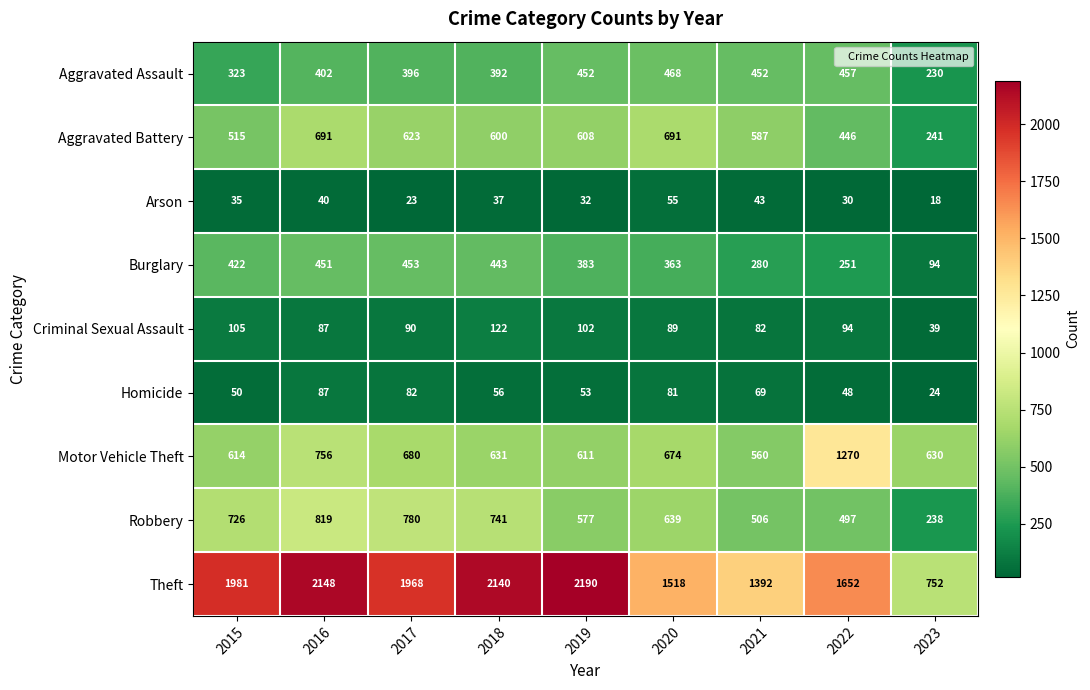

Count the number of data series in this chart.

9